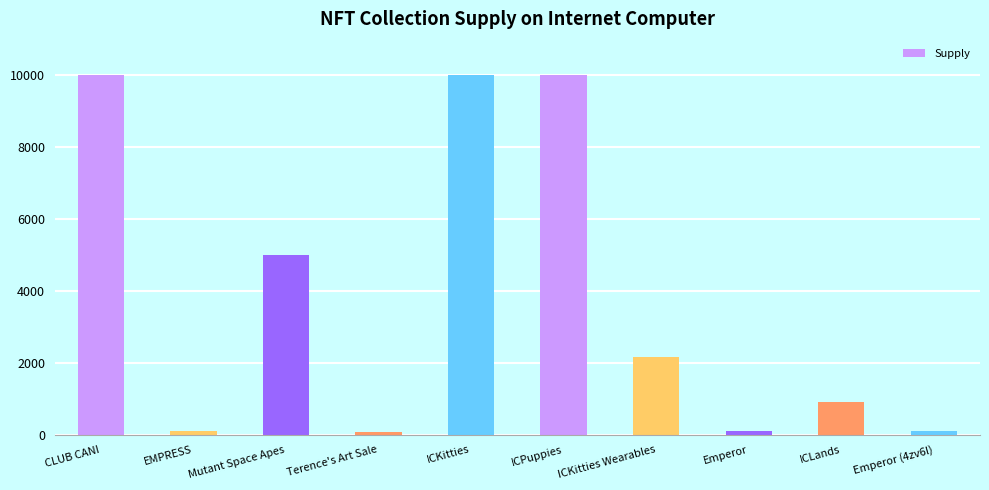

At which label does the data first exceed 2144?

CLUB CANI